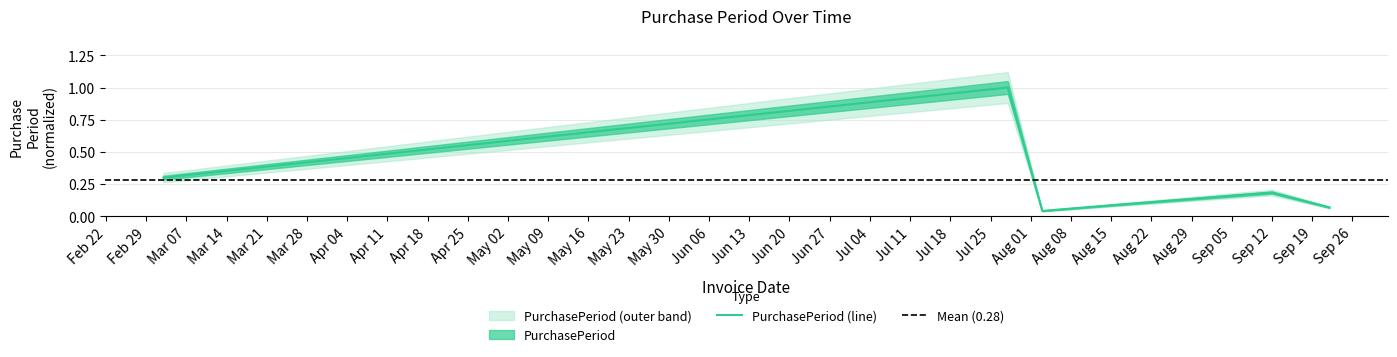

Rank the categories by value from lowest to highest.

2016-08-03, 2016-09-22, 2016-08-16, 2016-09-12, 2016-03-03, 2016-07-28